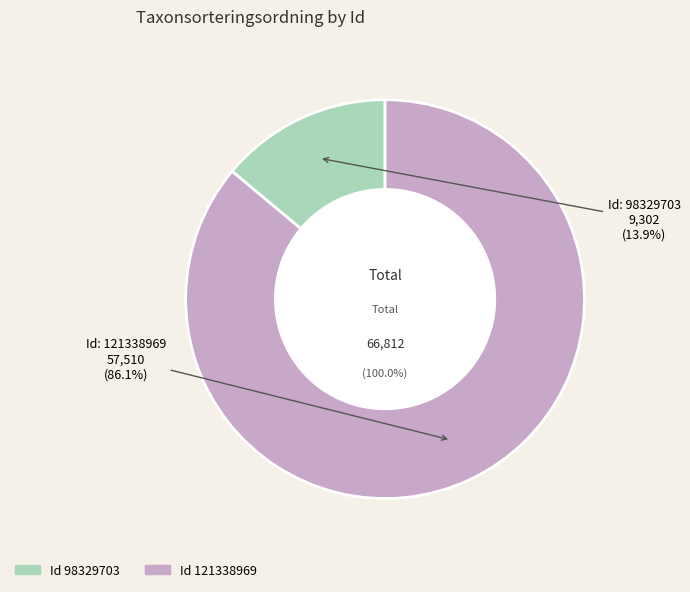

How many slices are in this pie chart?

2